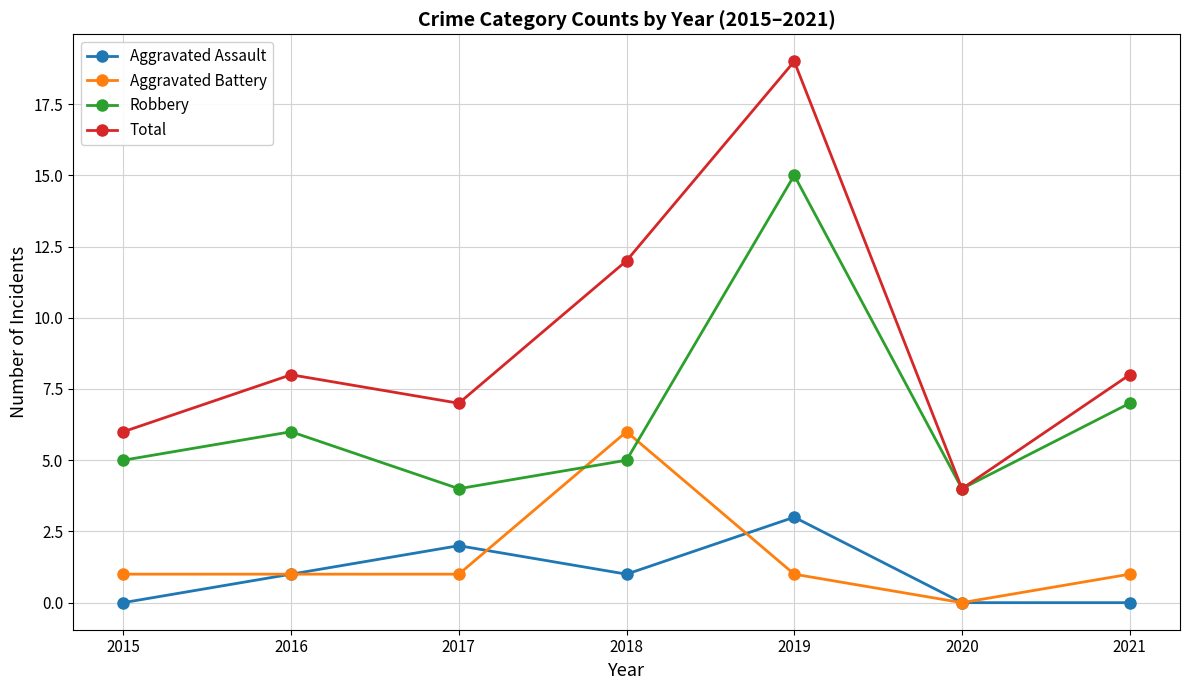

At which label is Robbery closest to 9?

2021